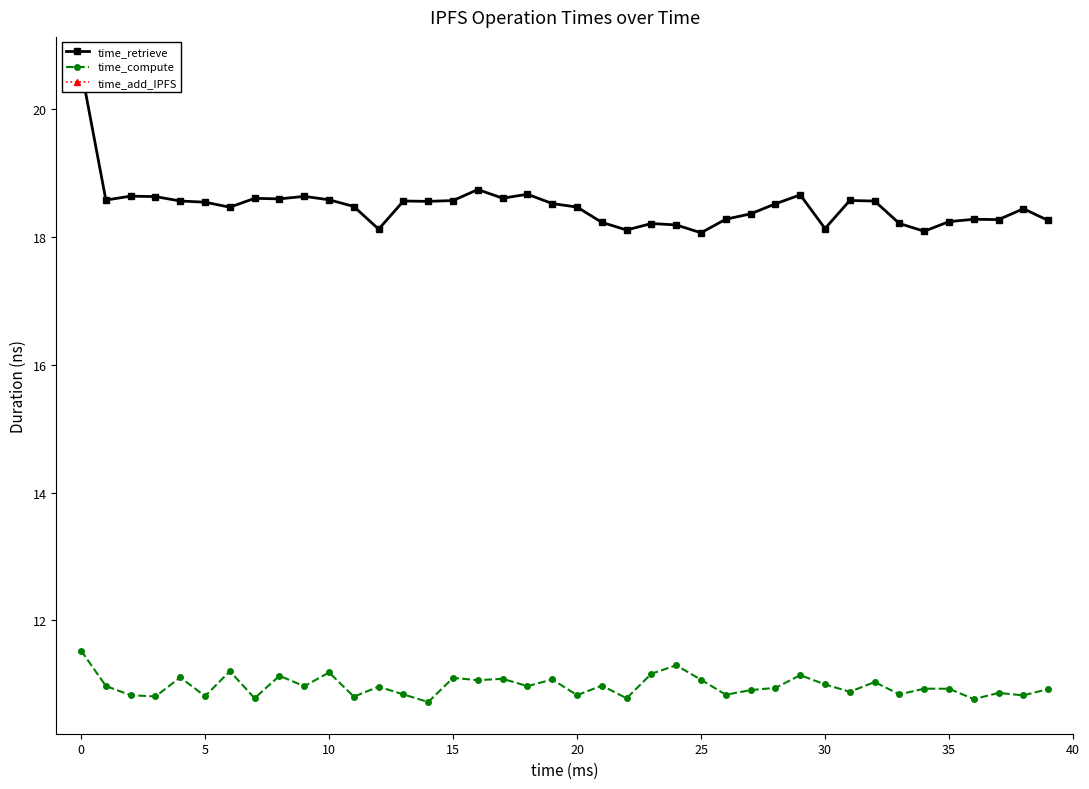

True or false: time_compute and time_add_IPFS cross at least once.

False